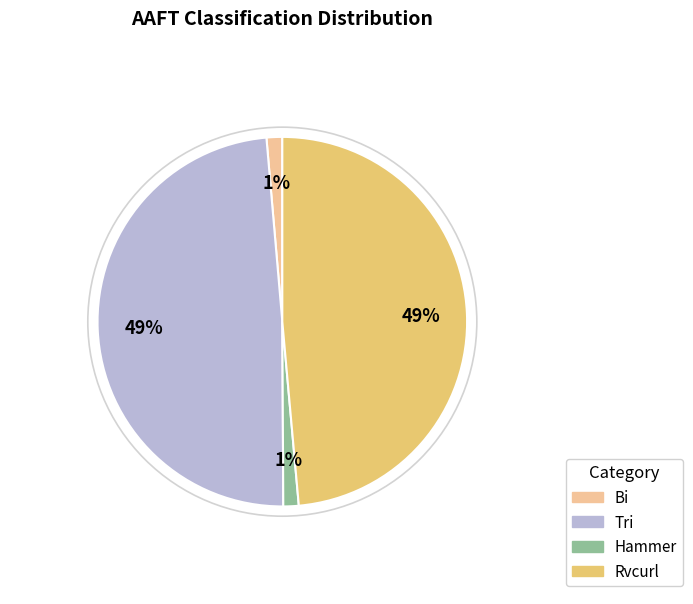

Is there any slice that represents more than half of the pie?

No